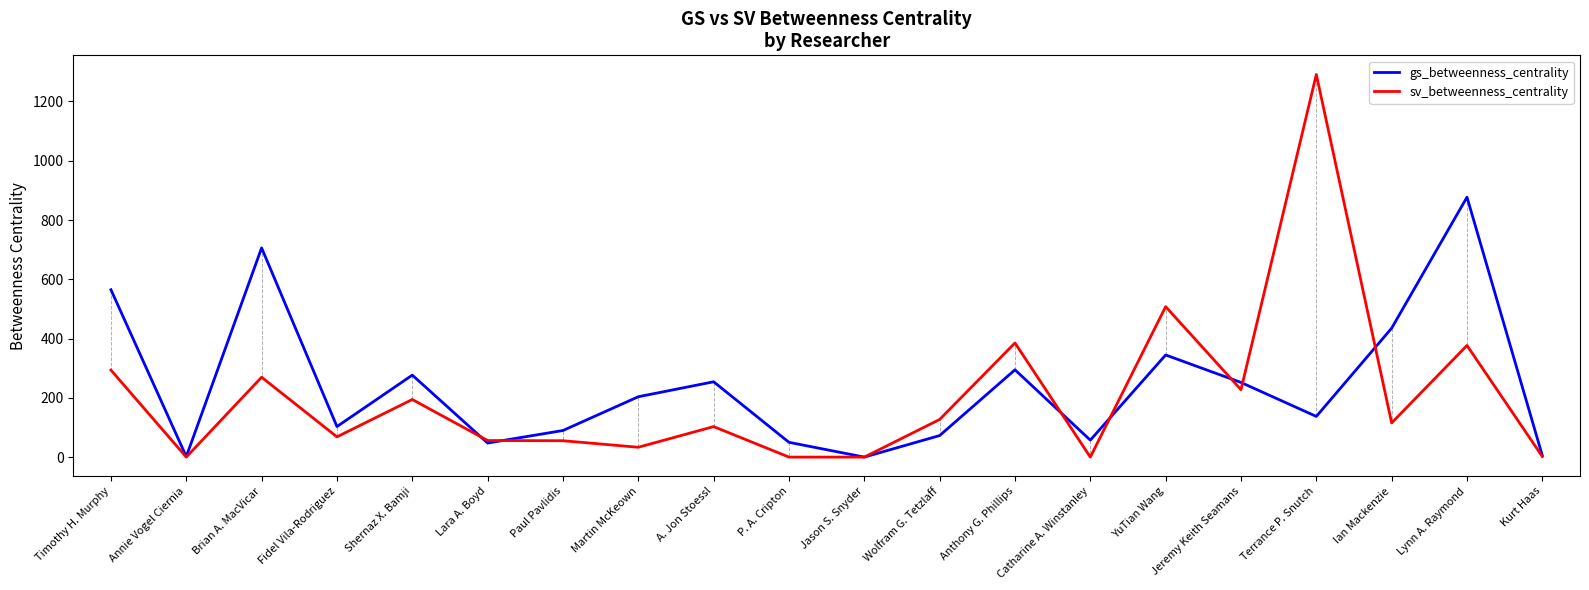

How many distinct data groups are displayed?

2